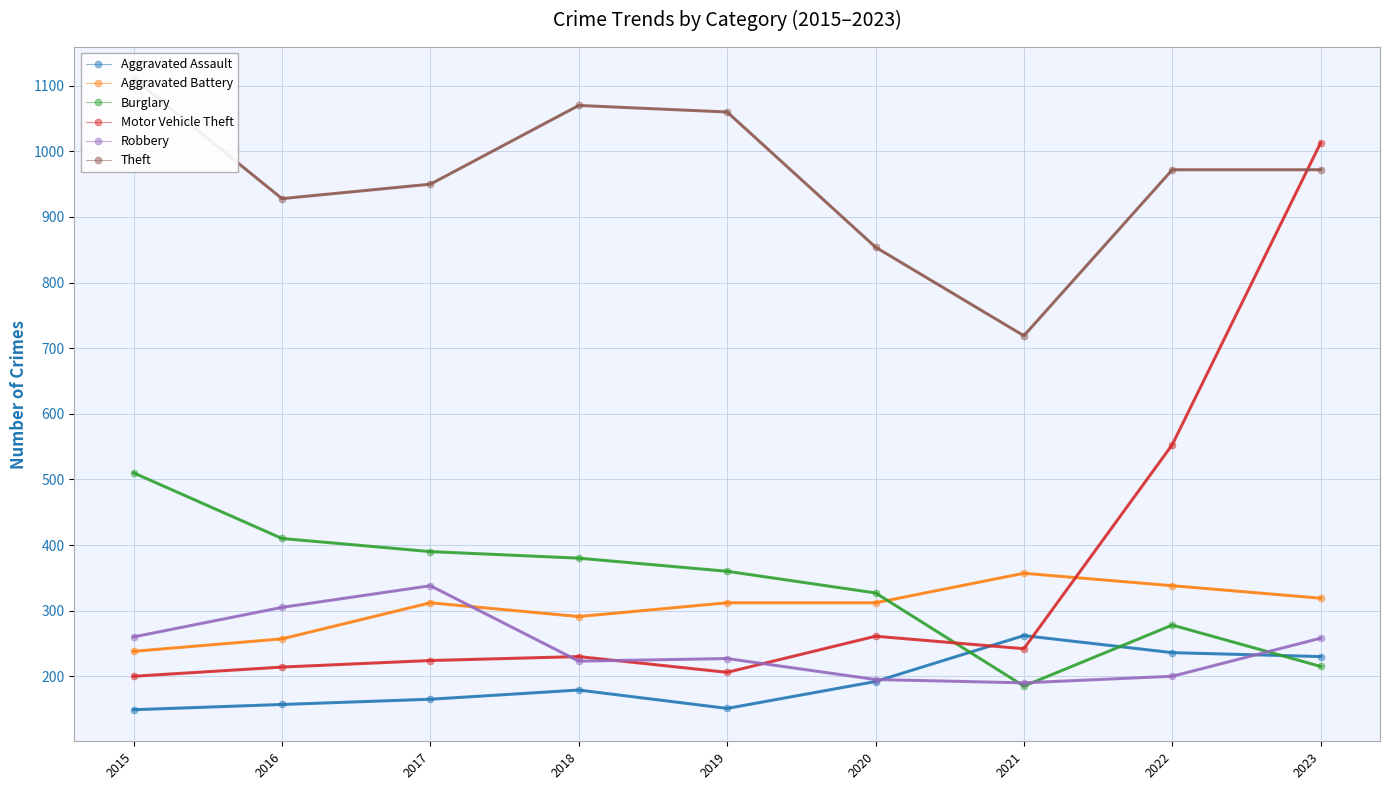

True or false: Aggravated Battery has a value of 454 at 2019.

False